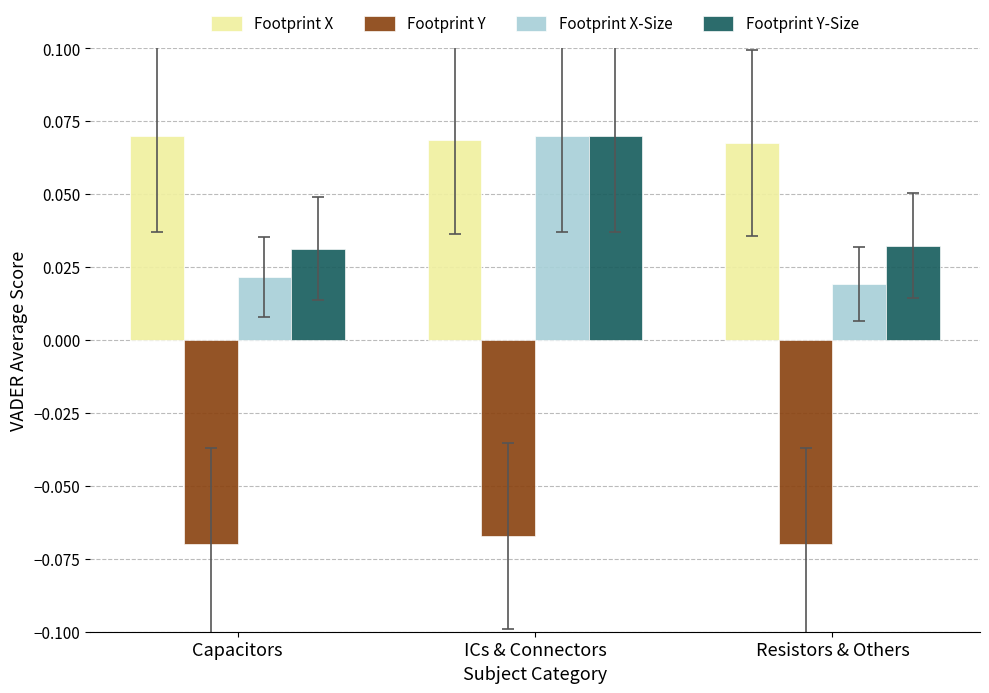

True or false: Footprint X has a value of 0.0 at ICs & Connectors.

False